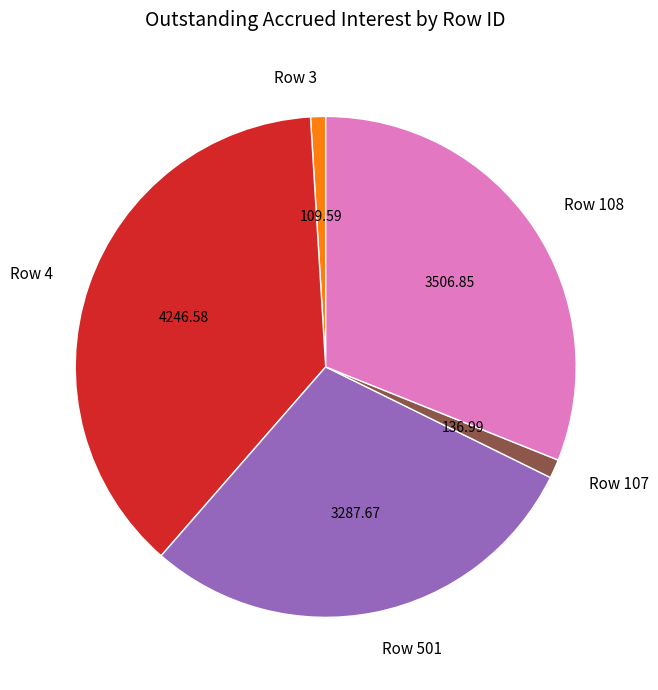

Approximately how many times larger is the value at Row 4 compared to Row 108?

1.2